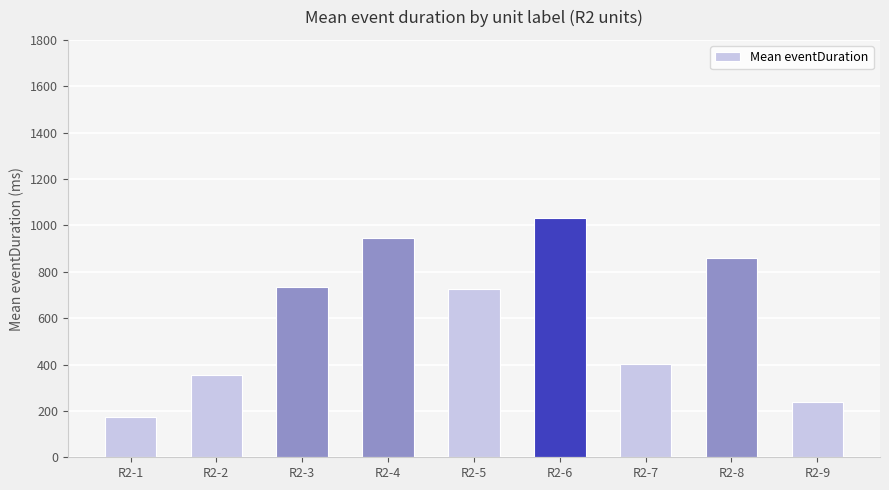

The value at R2-7 is 686.5. True or false?

False